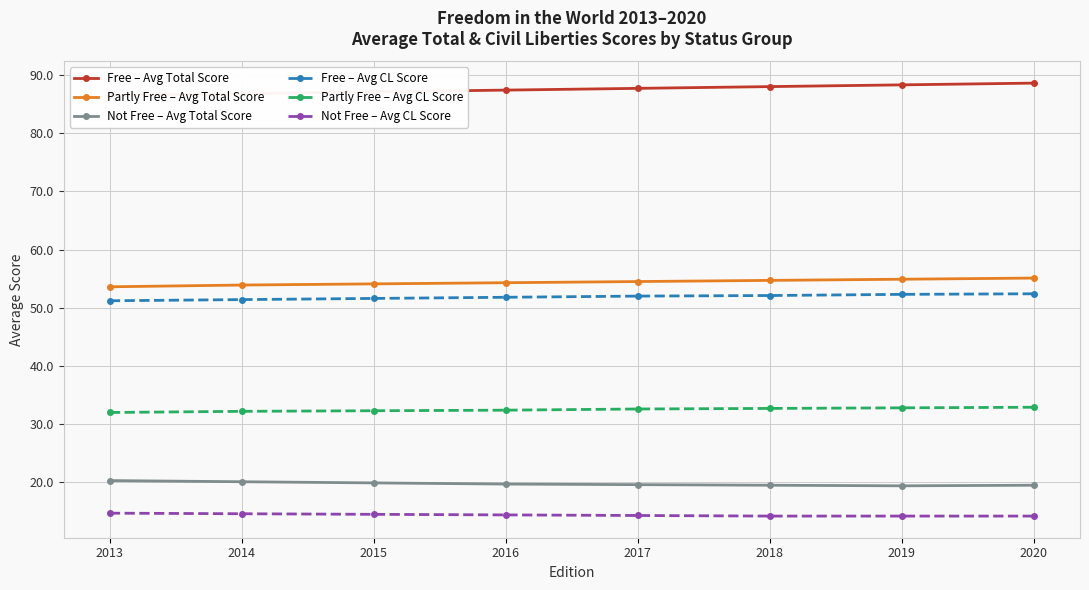

What is the greatest value displayed?

88.6